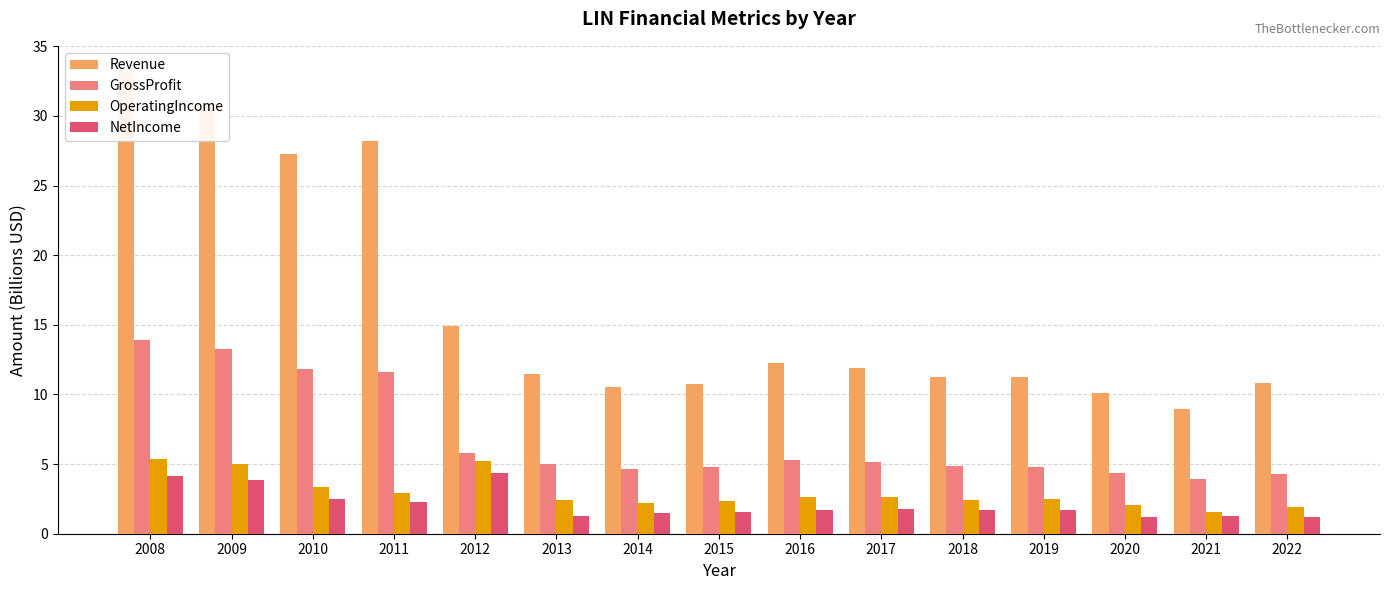

What is the difference between the maximum and minimum values in the OperatingIncome series?

3.8